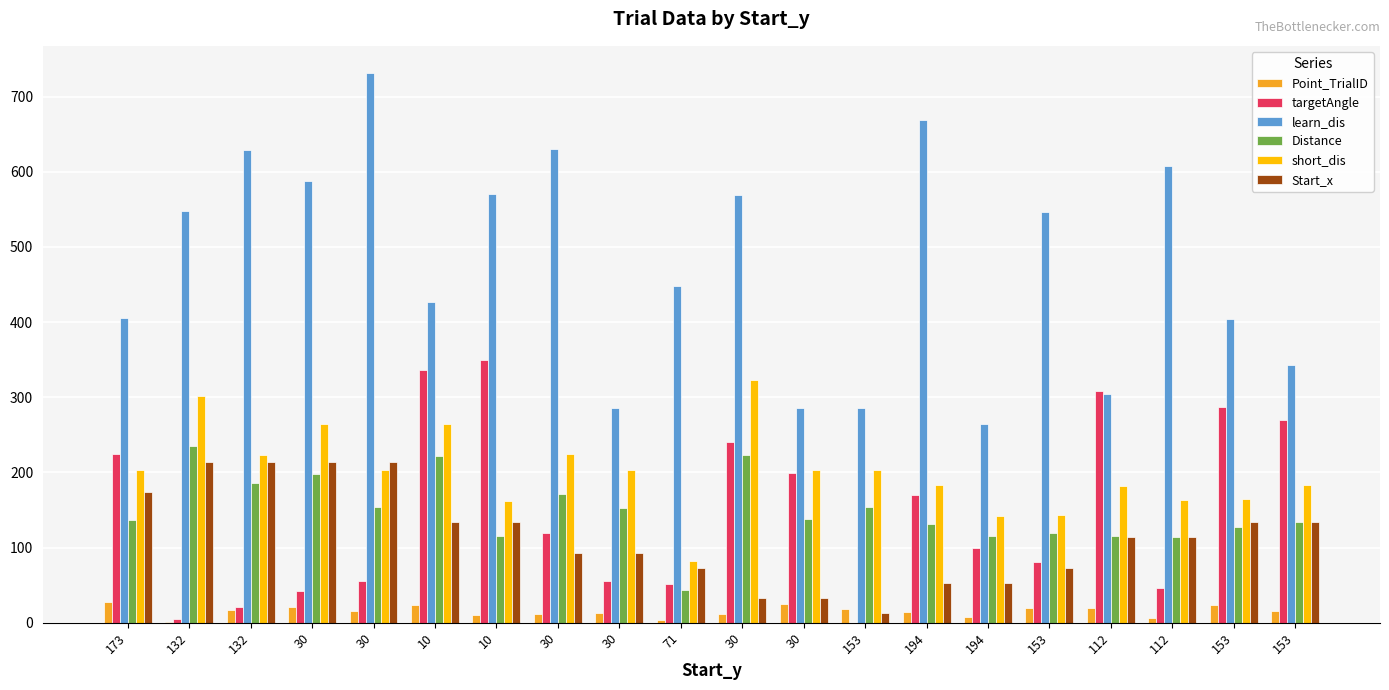

At how many categories does at least one series exceed 535?

10